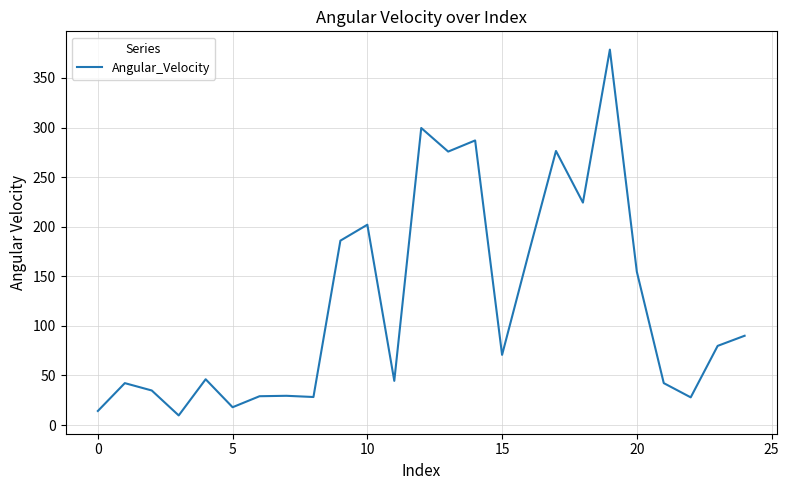

True or false: the data has more than 0 interior local peaks.

True